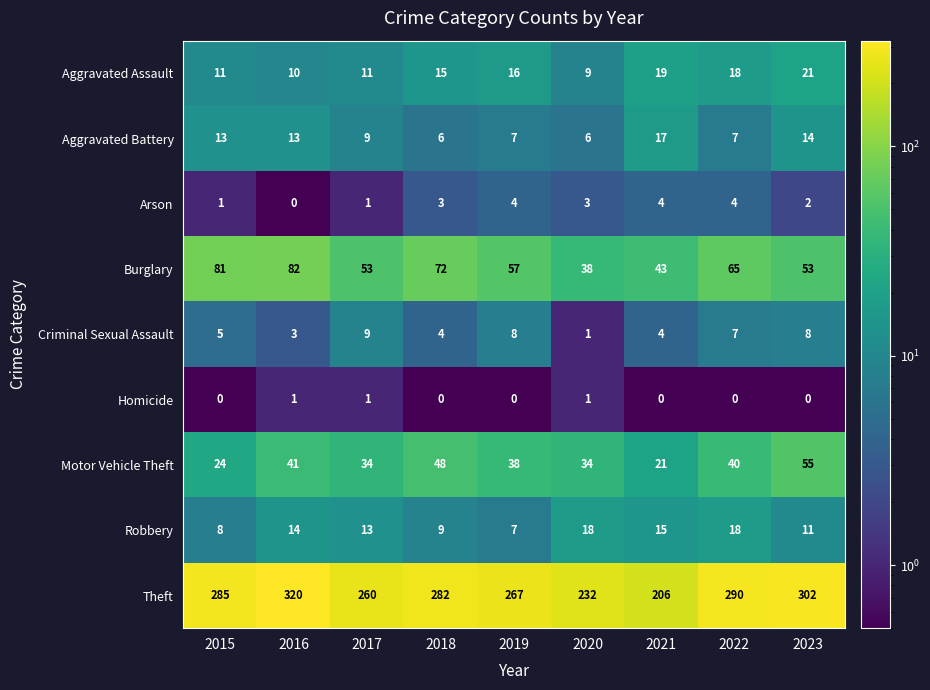

At how many categories does at least one series exceed 108?

9